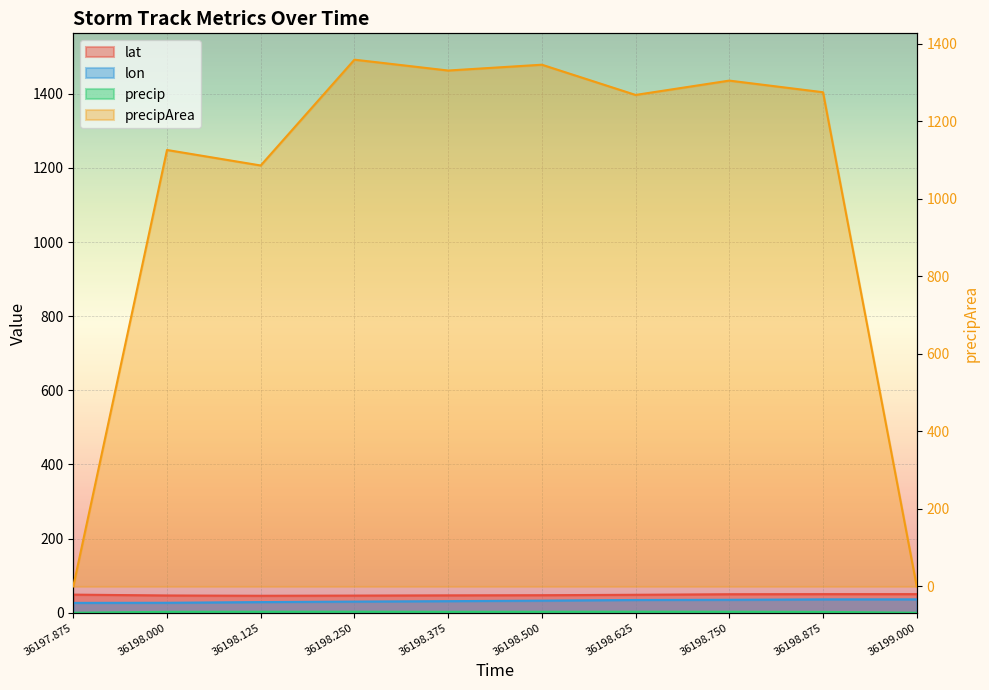

Which category has the highest value across all series?

36198.25